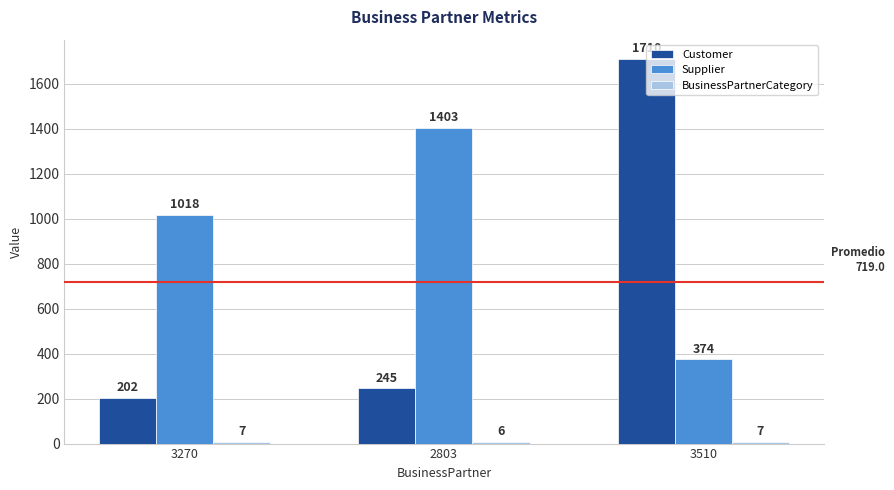

What is the maximum value for Supplier?

1403